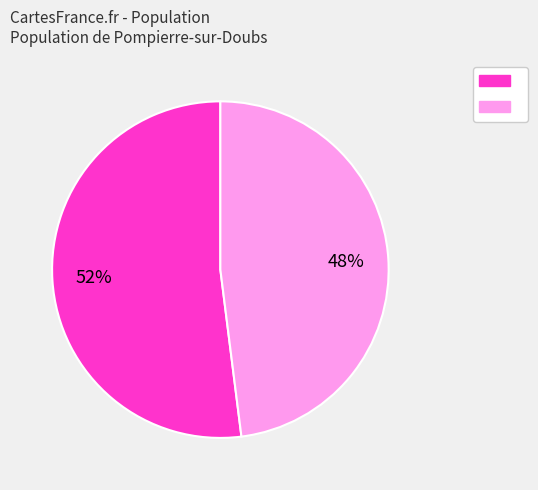

To the nearest percent, what is the average slice percentage?

50%